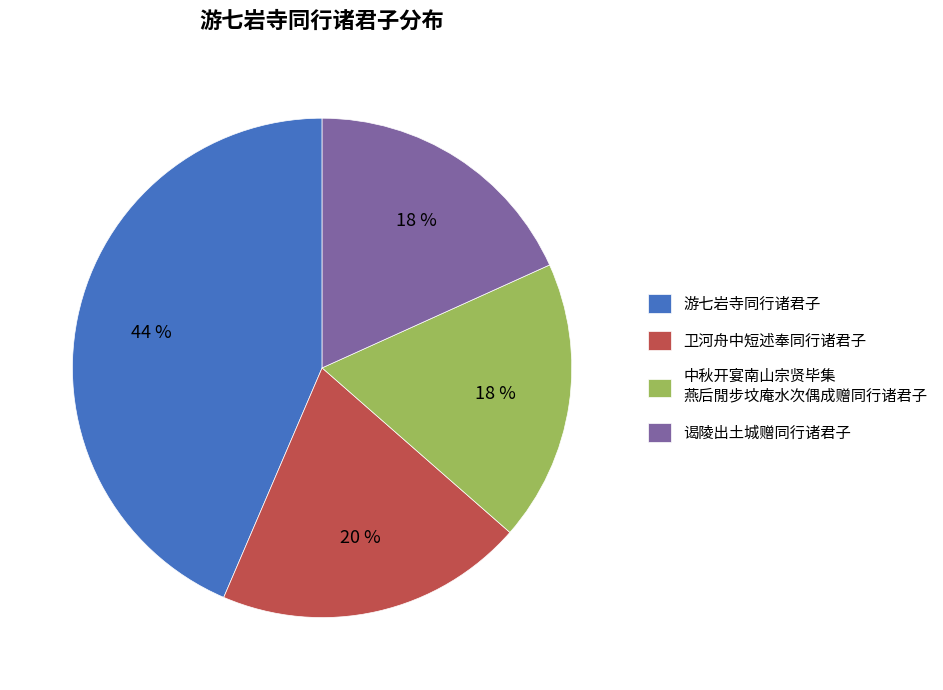

How many segments does this pie chart have?

4